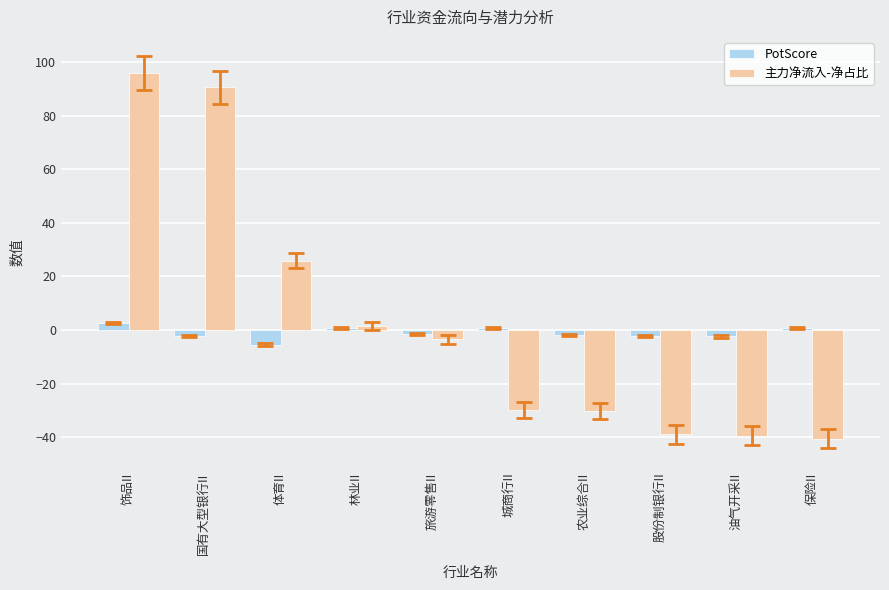

Is the value of PotScore at 股份制银行II greater than the value of 主力净流入-净占比 at 国有大型银行II?

No